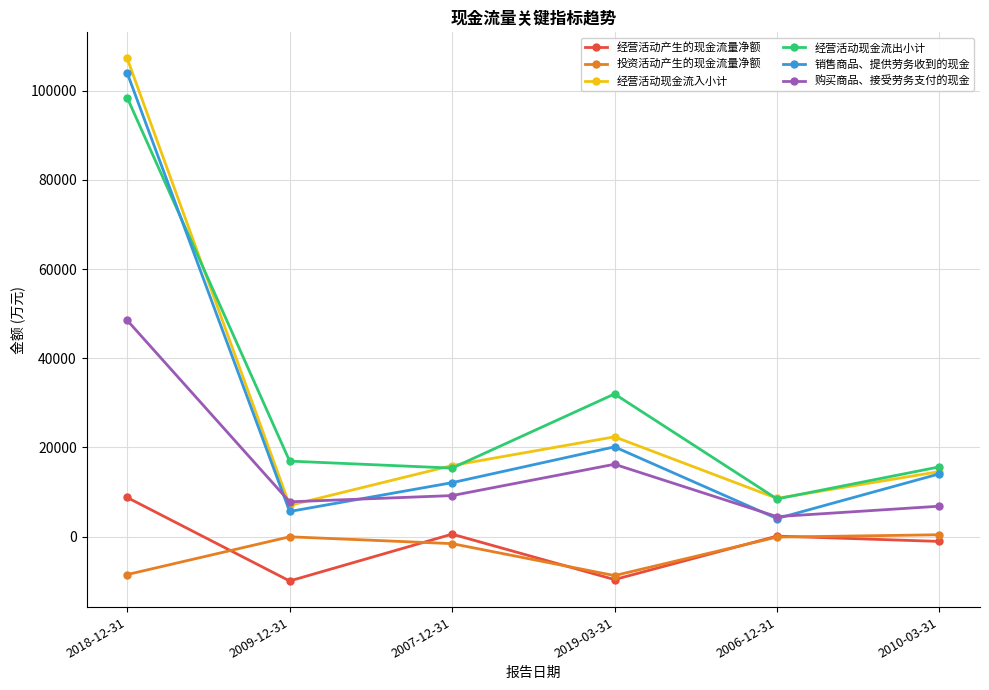

The value of 销售商品、提供劳务收到的现金 at 2007-12-31 is 17504. True or false?

False